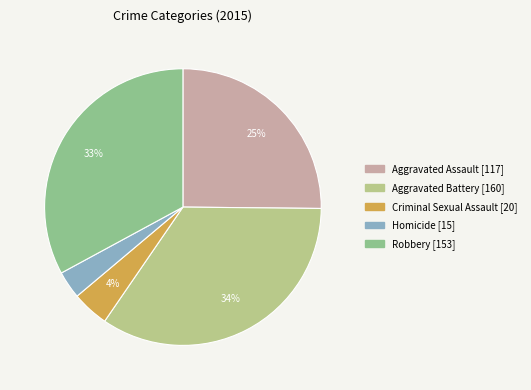

The Aggravated Battery slice represents 34% of the pie. True or false?

True